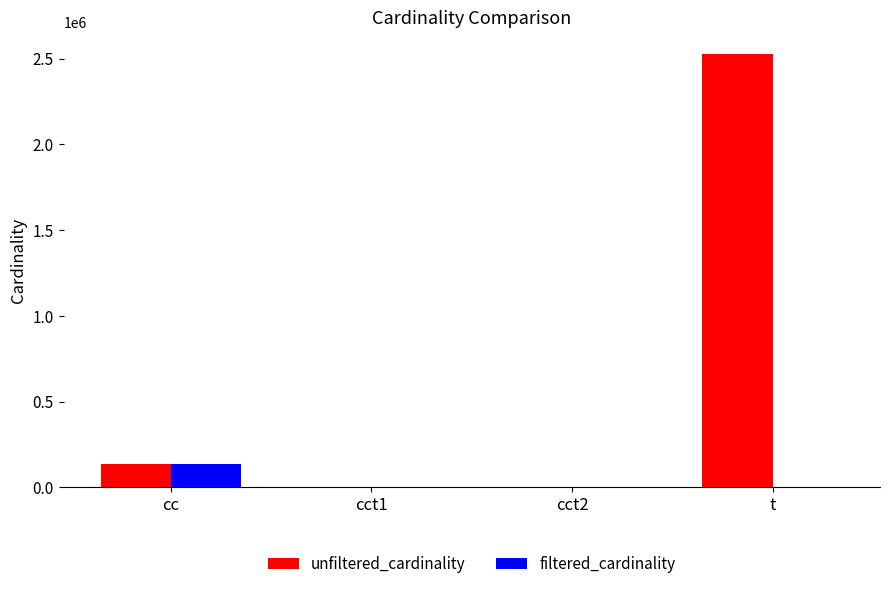

Which series has the largest total across all categories?

unfiltered_cardinality